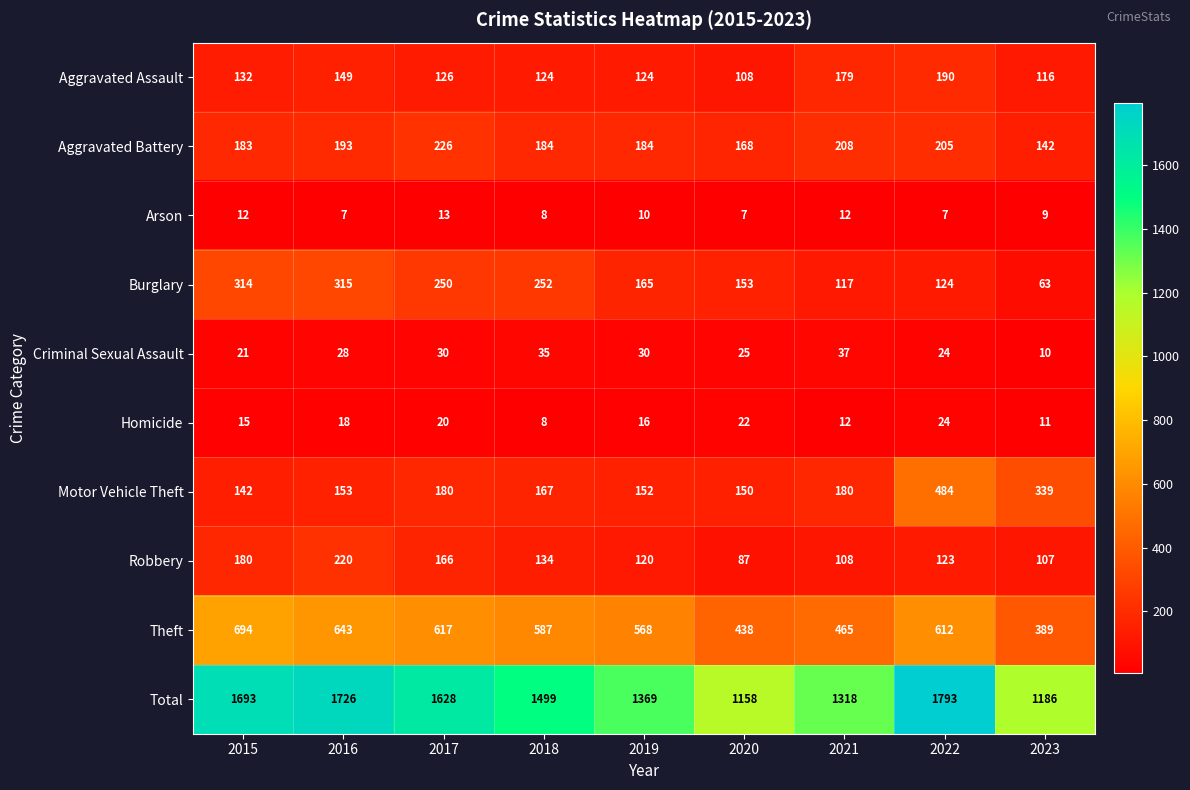

At which category does the chart reach its peak across all series?

2022